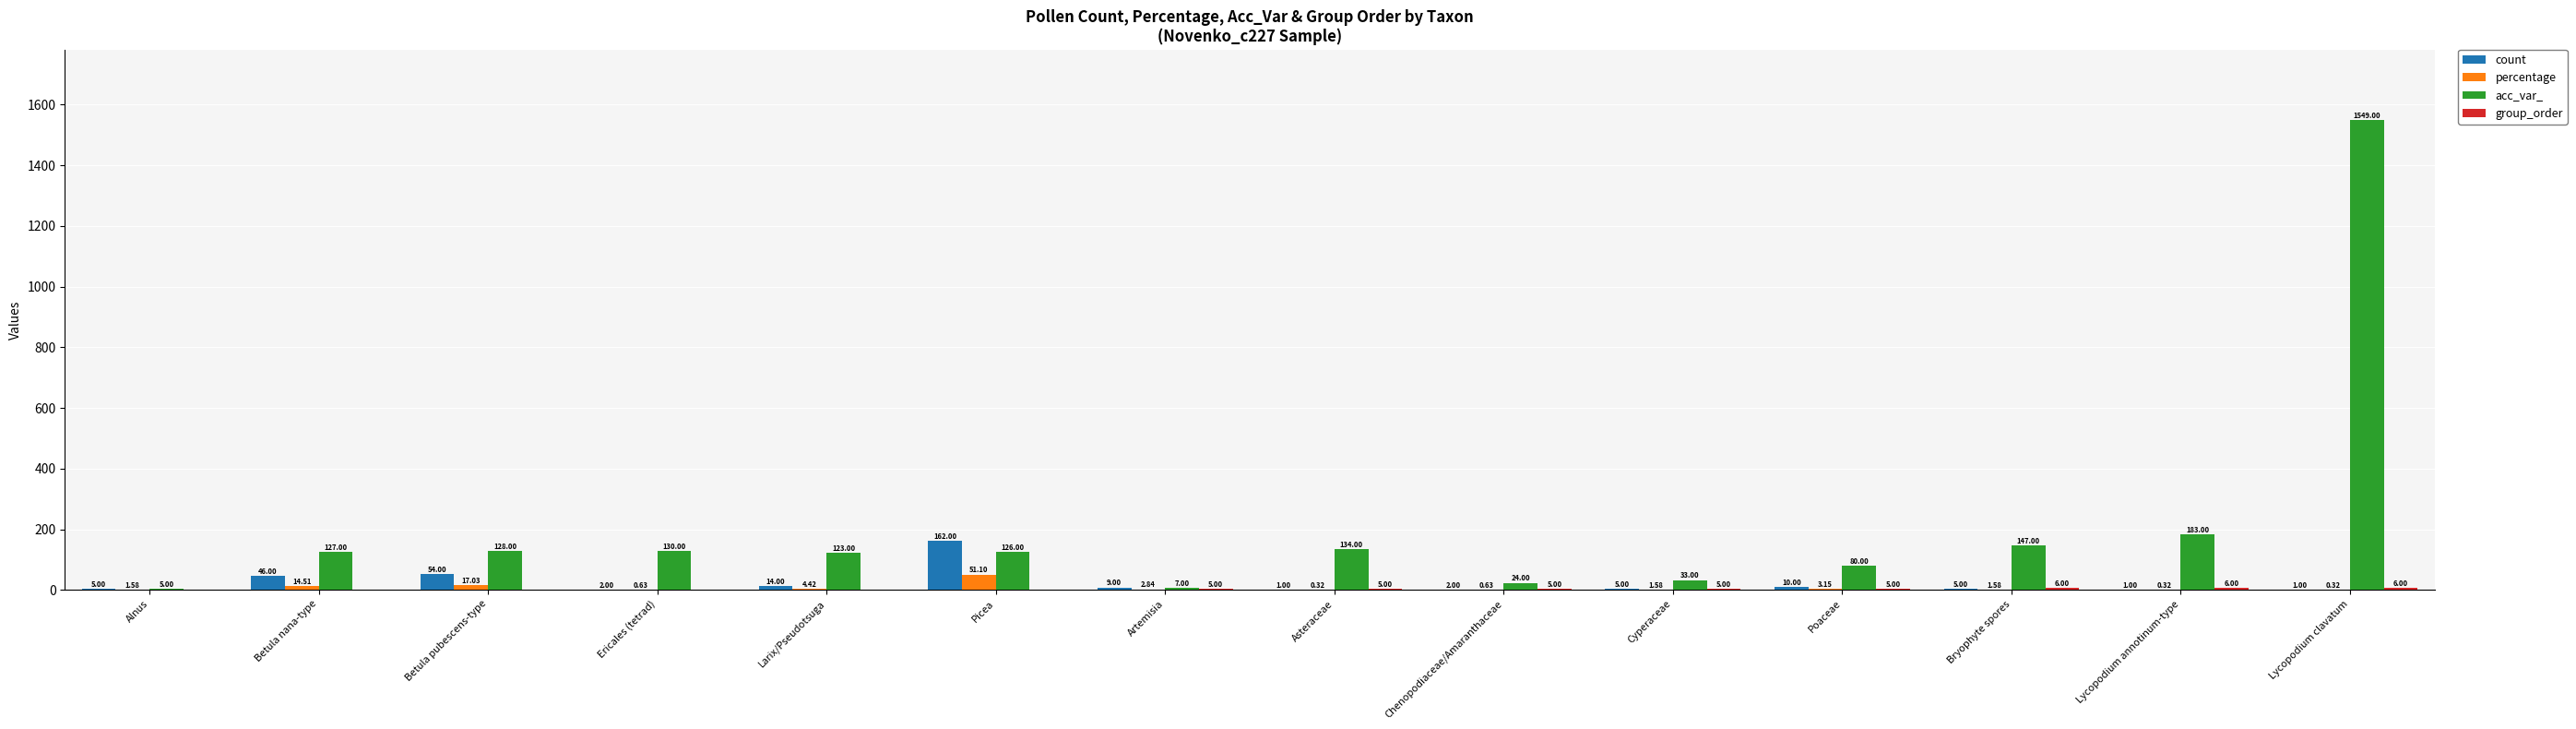

What is the sum of all acc_var_ values?

2796.0